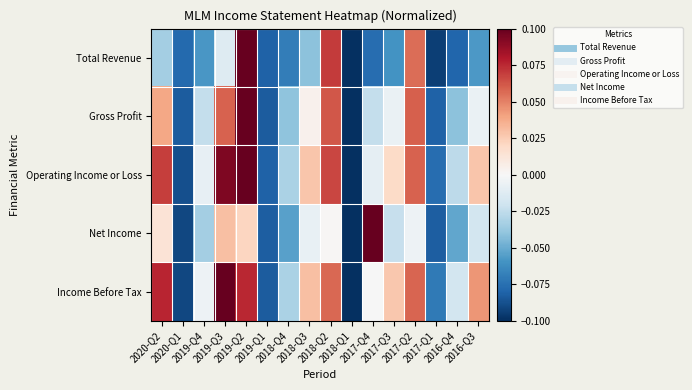

What is the greatest value displayed?

0.1